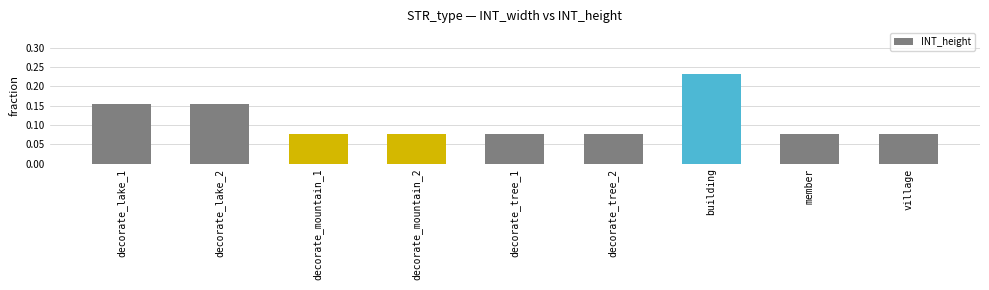

What is the sum of all values?

1.0